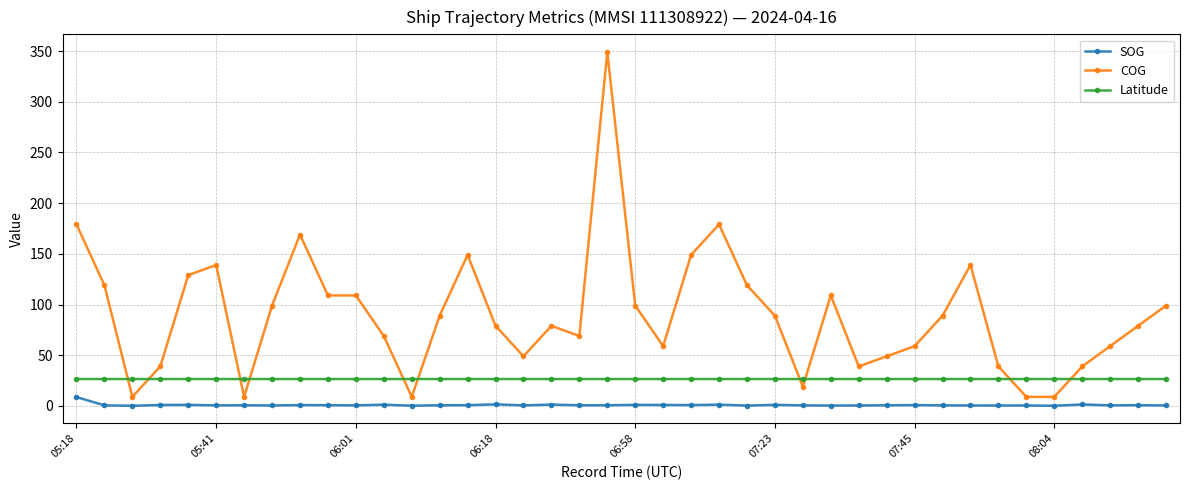

How many lines are shown in the chart?

3